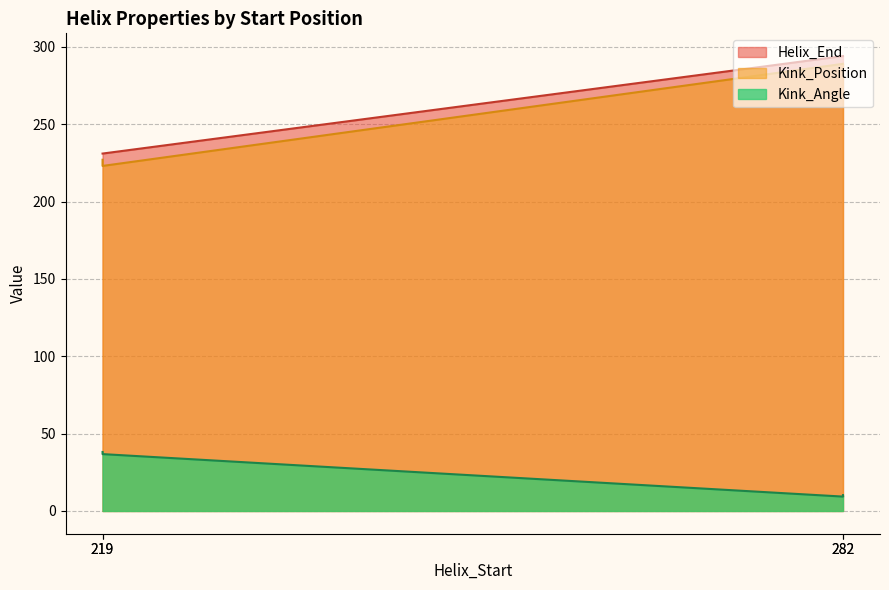

Does the chart display data point markers on the line(s)?

No